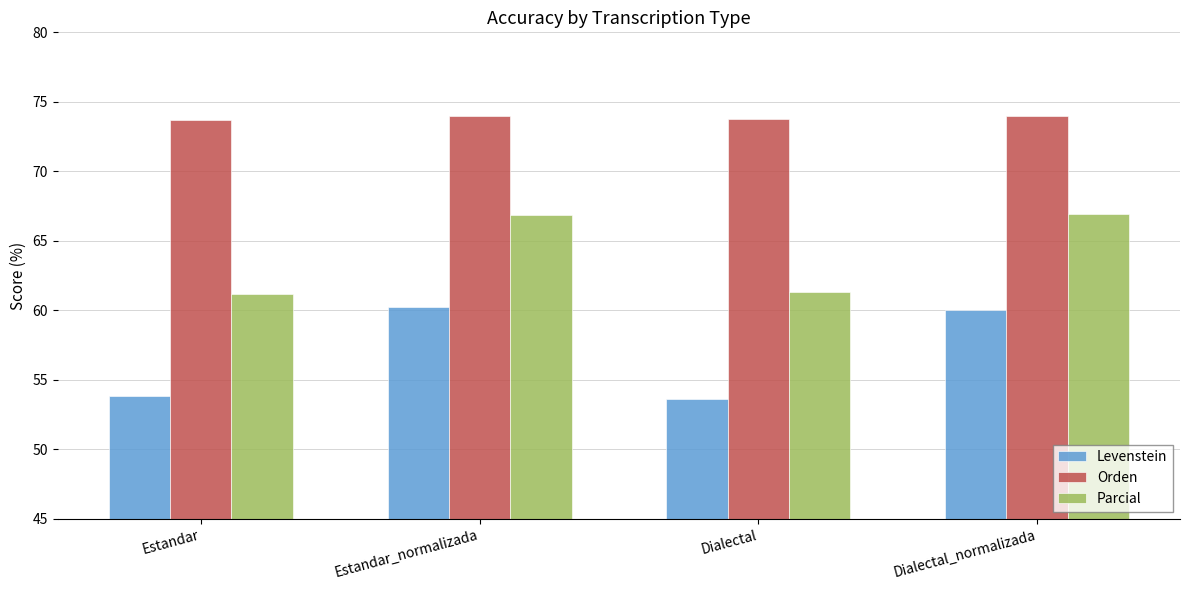

What is the average value of the Levenstein series?

56.9